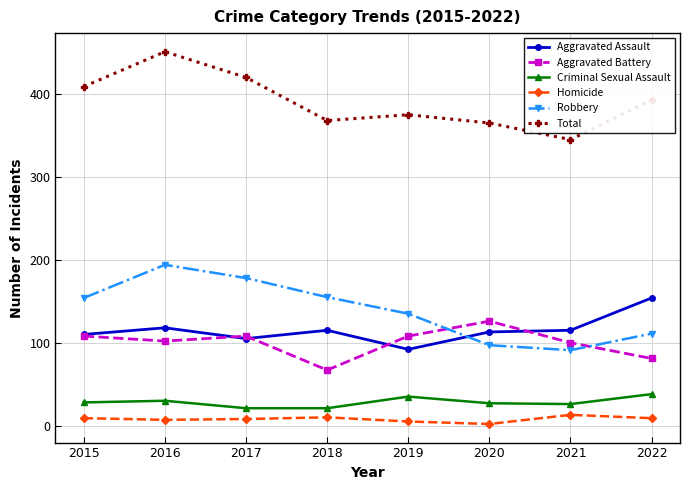

At which category is the sum across all series the highest?

2016